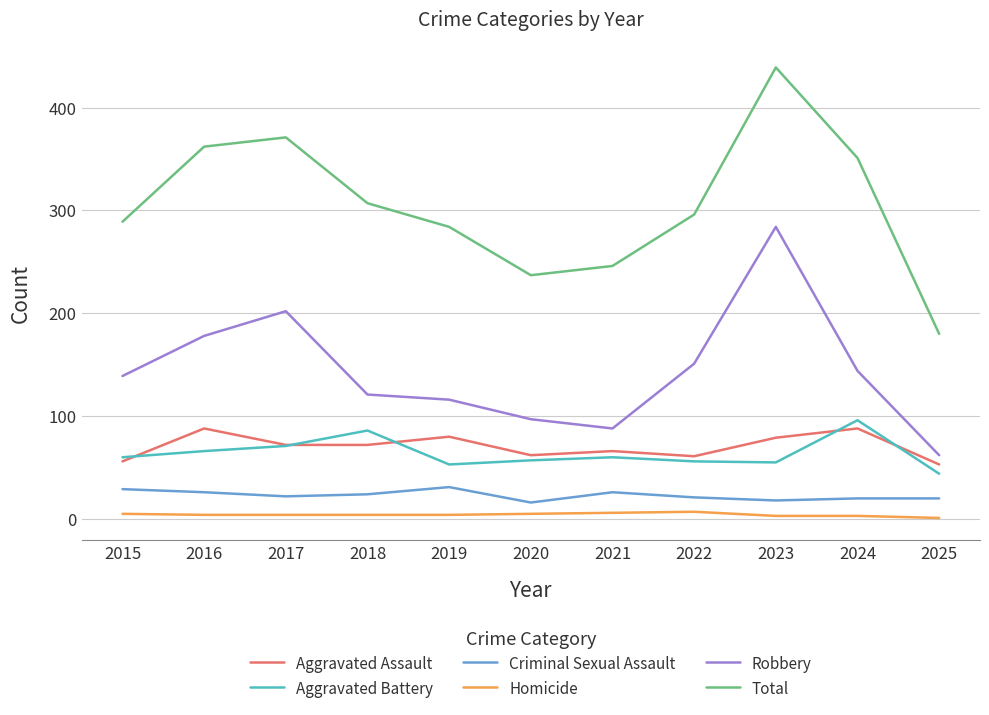

The Robbery series shows 116 at 2019. True or false?

True